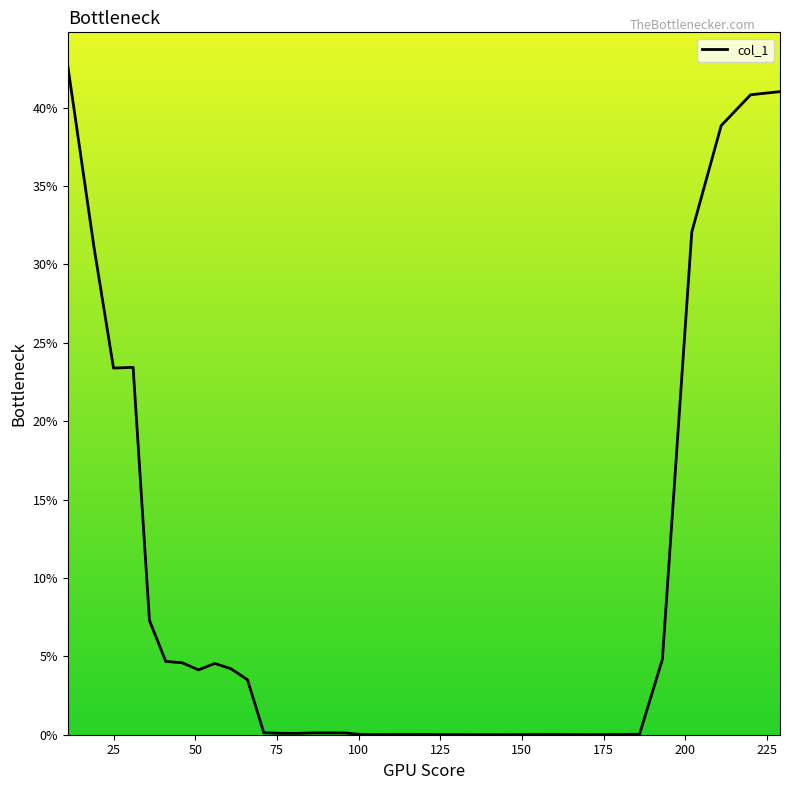

What is the greatest value displayed?

42.7